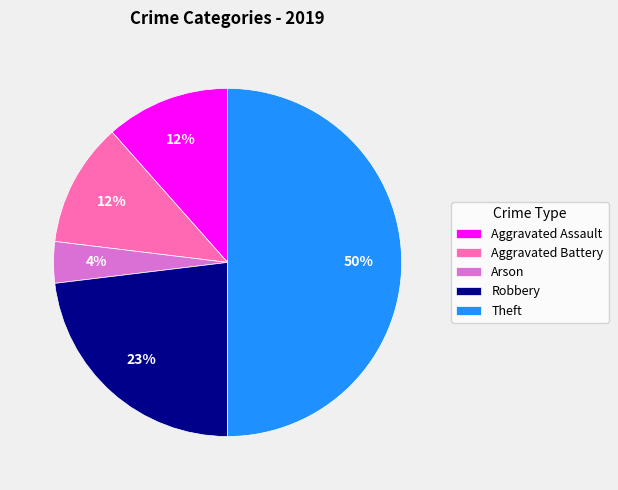

Does Aggravated Assault account for over 50% of the chart?

No